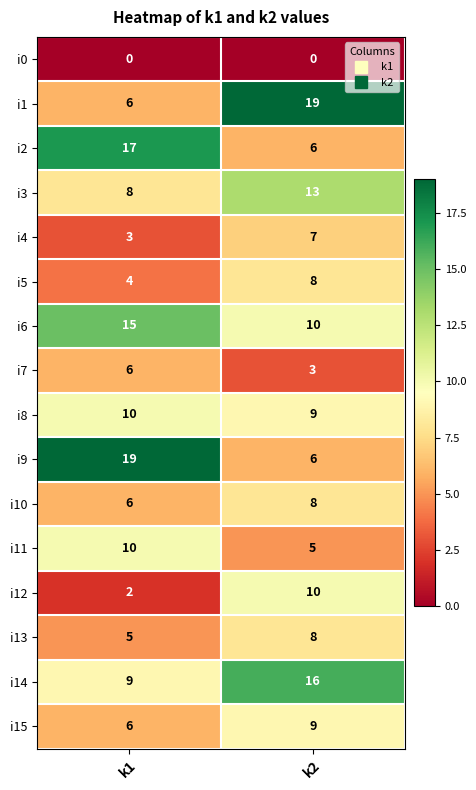

Count the number of data series in this chart.

16